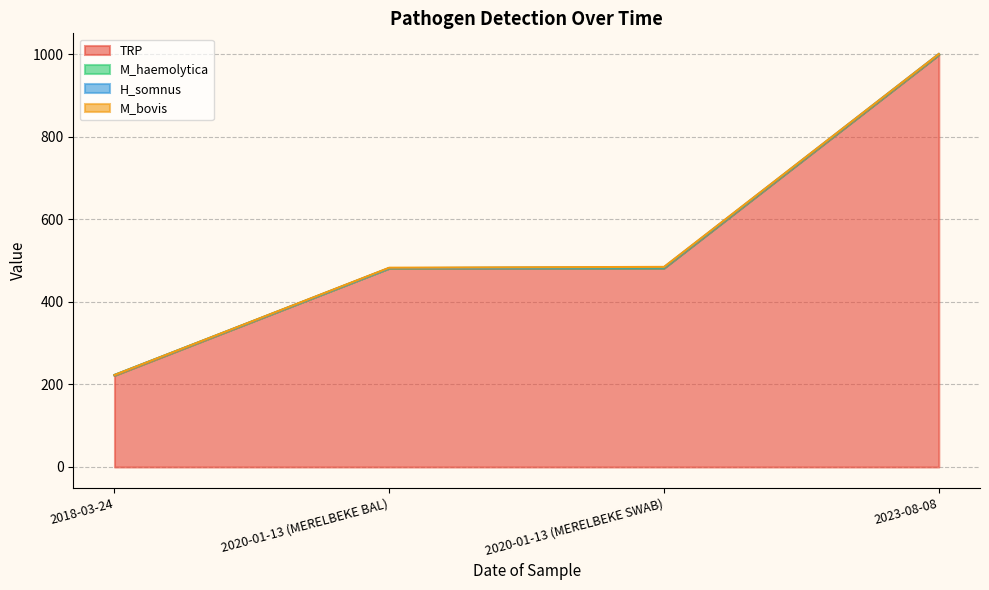

List the series in order of their peak value, highest first.

TRP, M_haemolytica, H_somnus, M_bovis